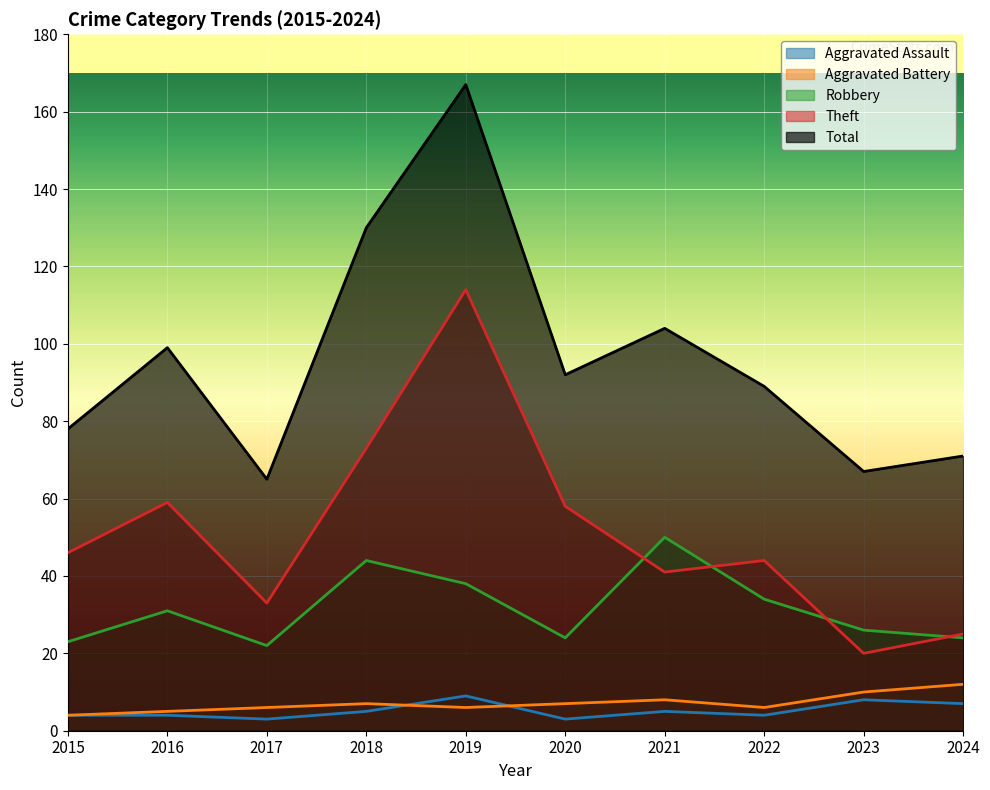

True or false: Aggravated Assault and Aggravated Battery cross at least once.

True